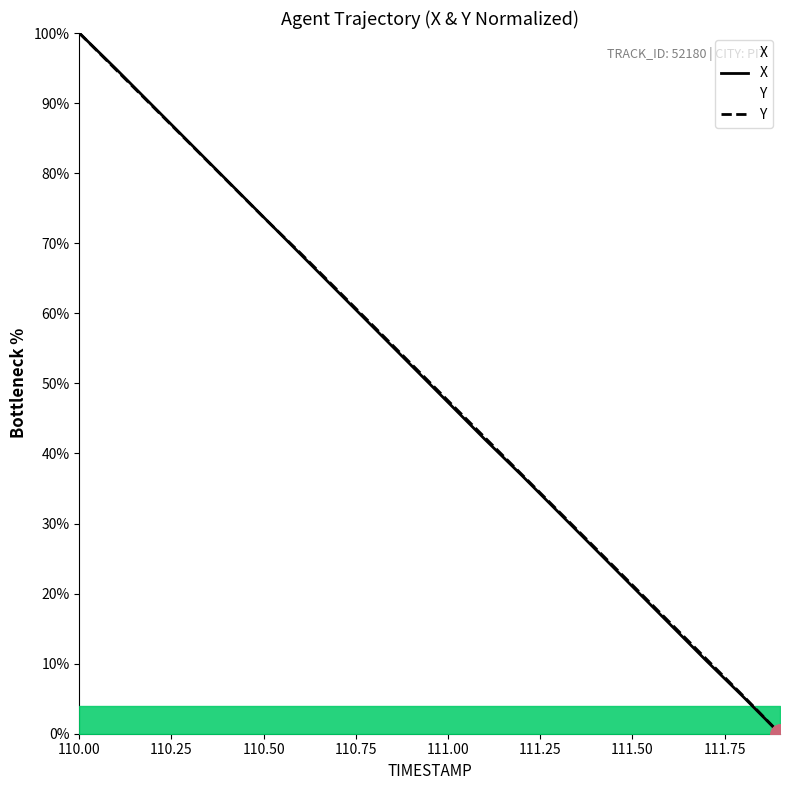

What is the difference between the maximum and minimum values in the Y series?

100.0